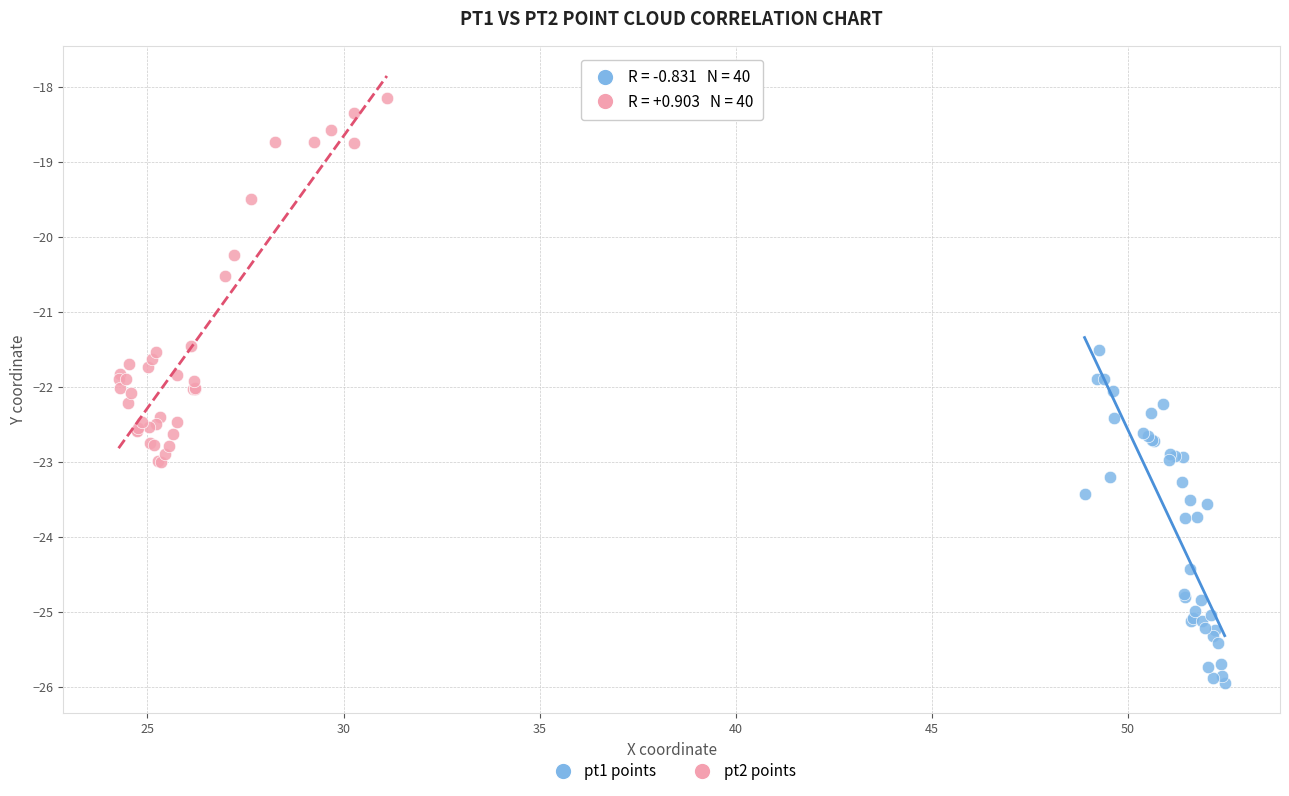

Which series reaches the maximum Y coordinate?

pt2 points